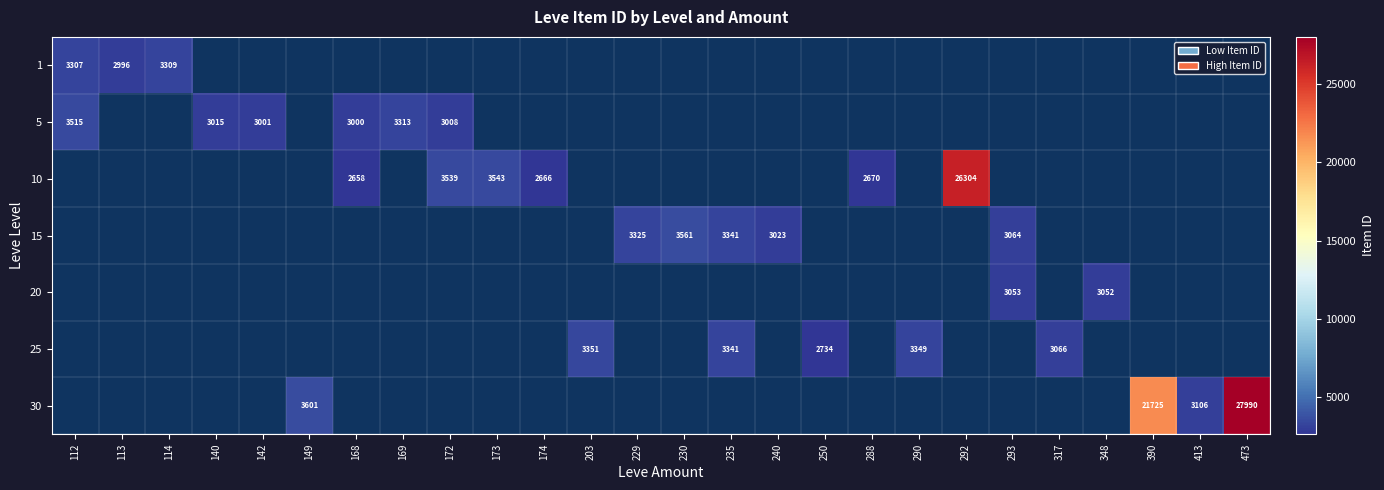

Is it true that 10 equals 2666 at 174?

True